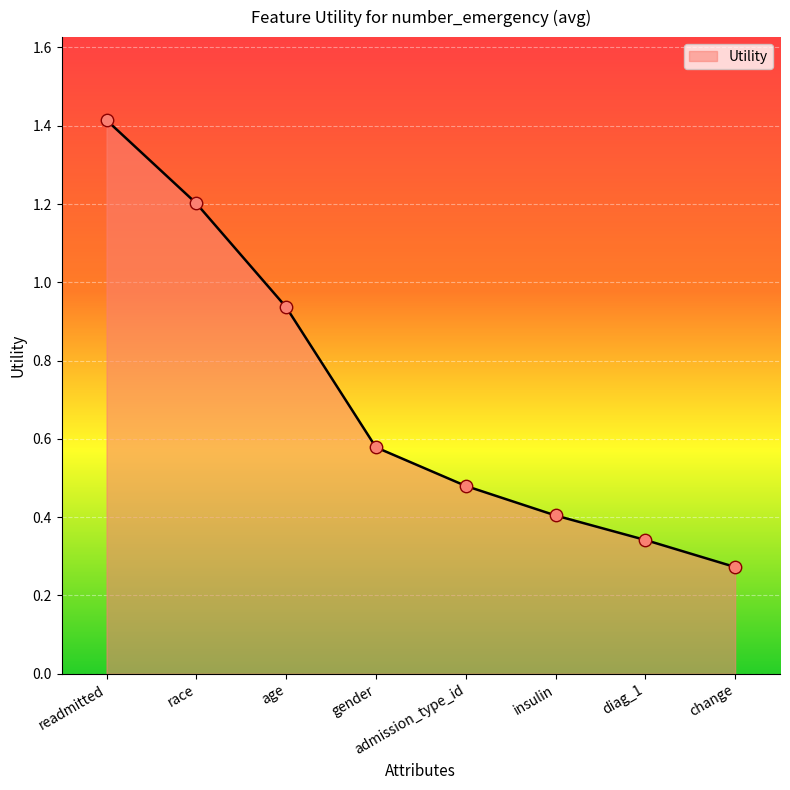

What is the change in value from race to change?

-0.9